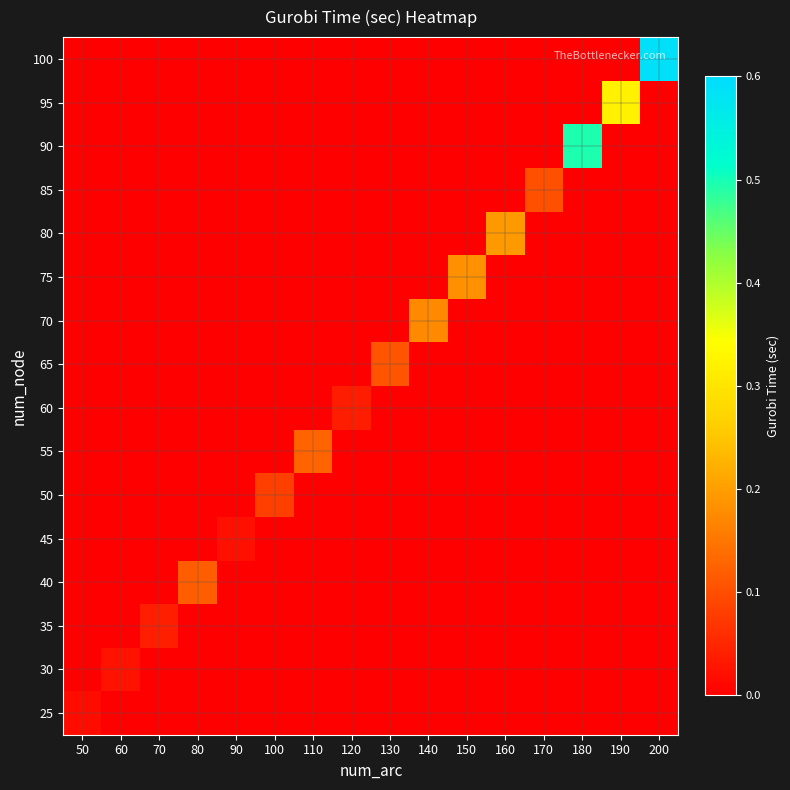

Rank the series at 50 from highest to lowest value.

25, 30, 35, 40, 45, 50, 55, 60, 65, 70, 75, 80, 85, 90, 95, 100